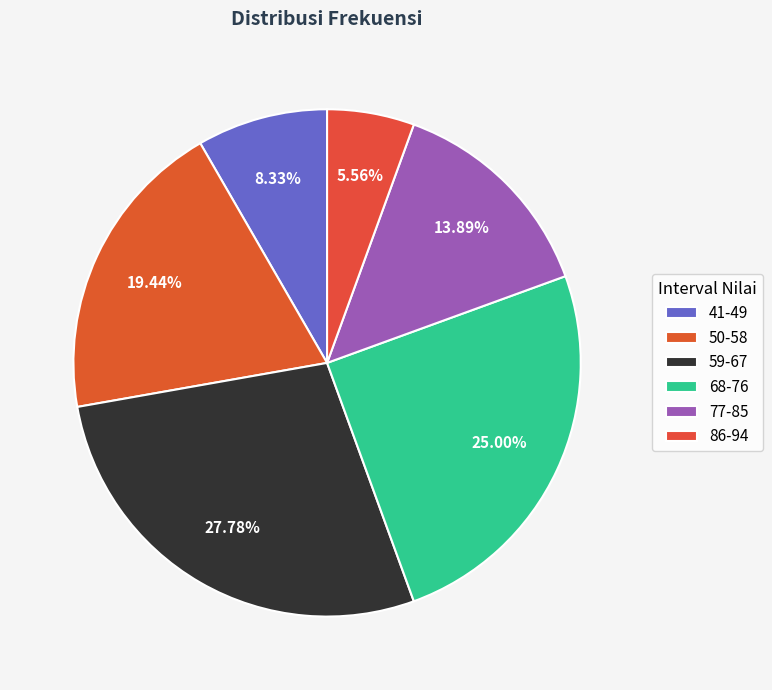

To the nearest percent, what percentage of the pie is 77-85?

14%